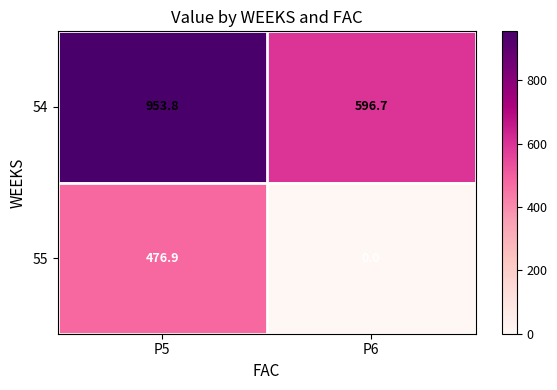

Reading left to right, transcribe all the data shown in this chart.

54: P5=953.8	P6=596.7
55: P5=476.9	P6=0.0